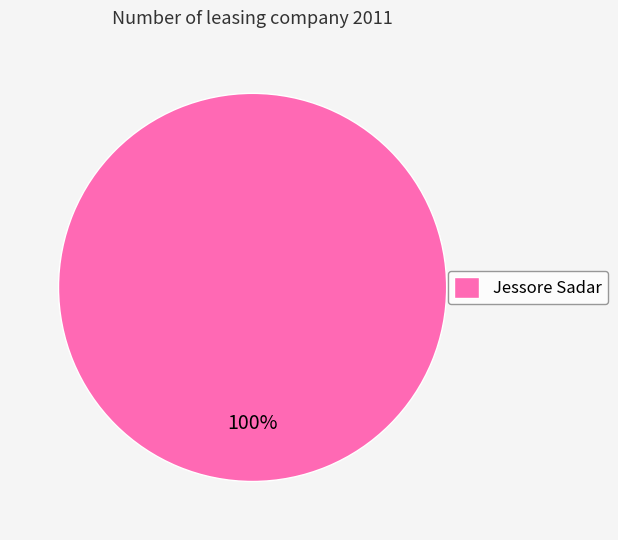

The Jessore Sadar slice represents 100% of the pie. True or false?

True